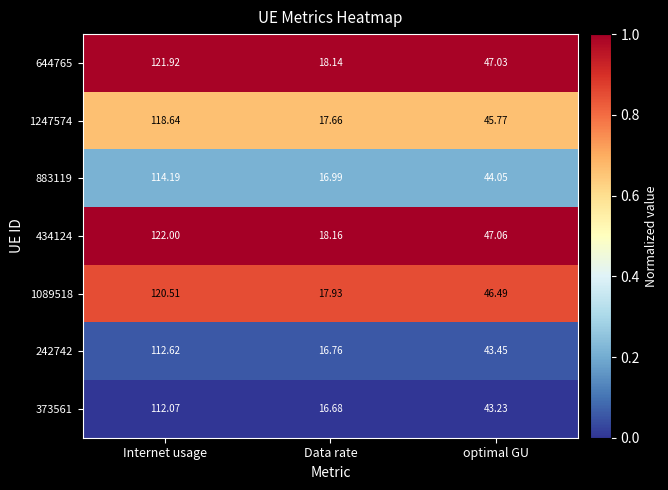

At which label does 242742 first exceed 43?

Internet usage